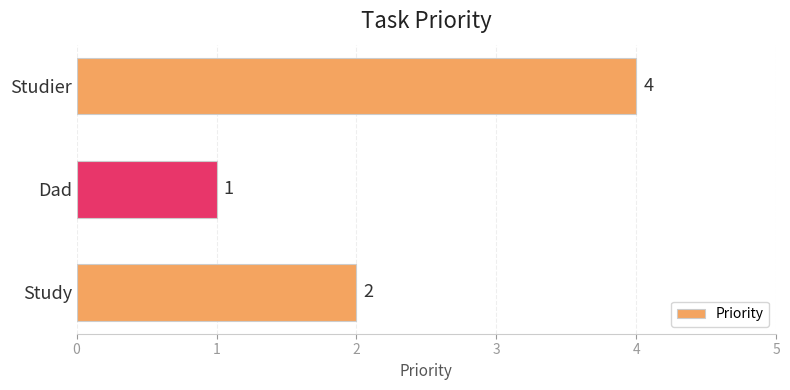

Rank the categories by value from lowest to highest.

Dad, Study, Studier